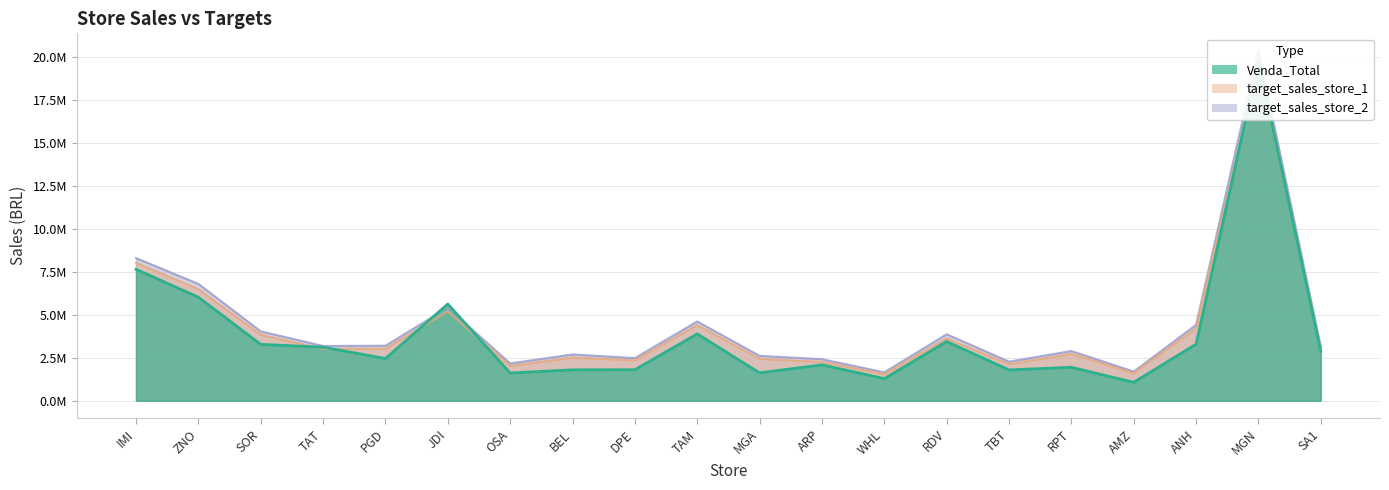

What is the lowest value of the target_sales_store_2 series?

1651055.0